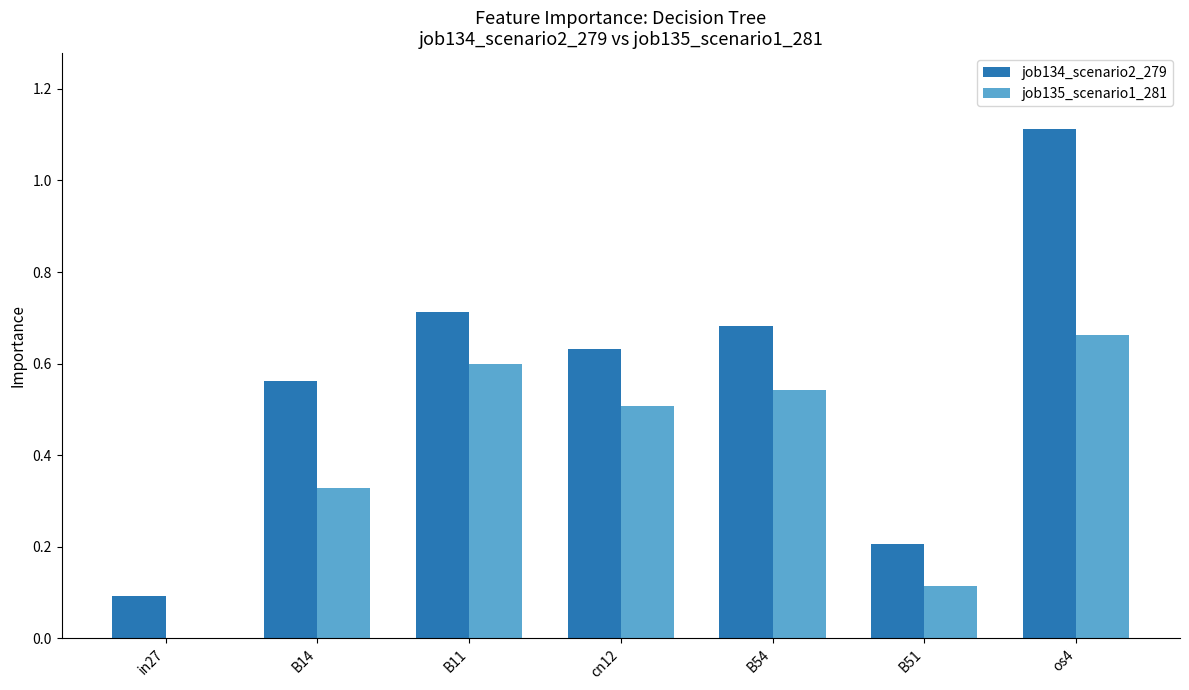

What is the total value across all series at B14?

0.9